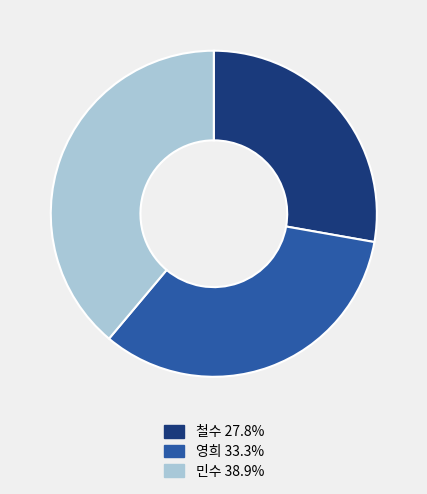

How many segments does this pie chart have?

3